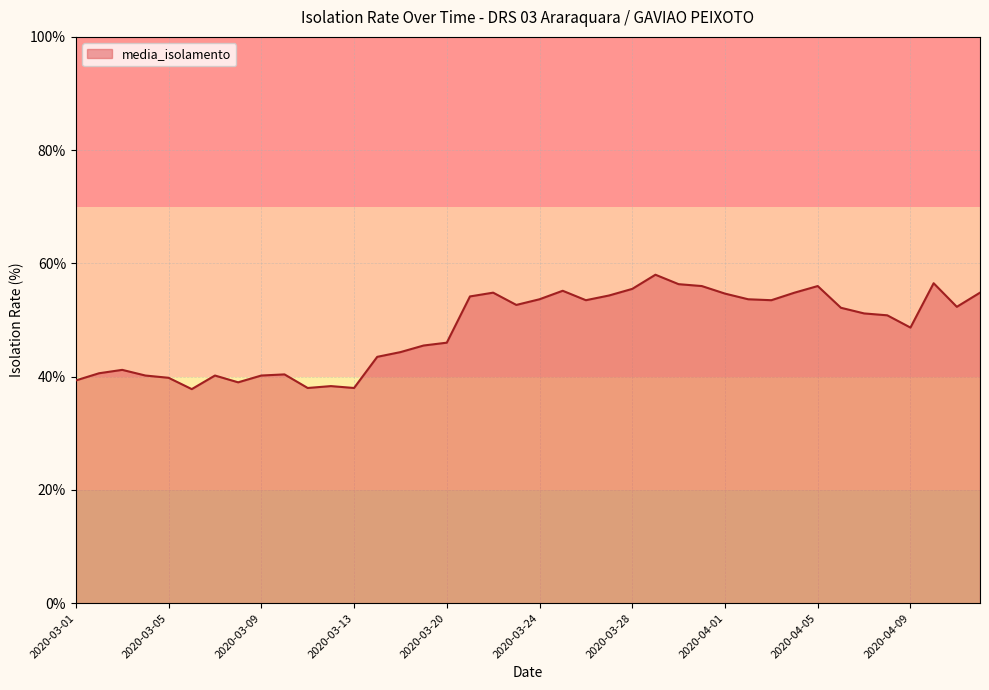

How many lines are shown in the chart?

1